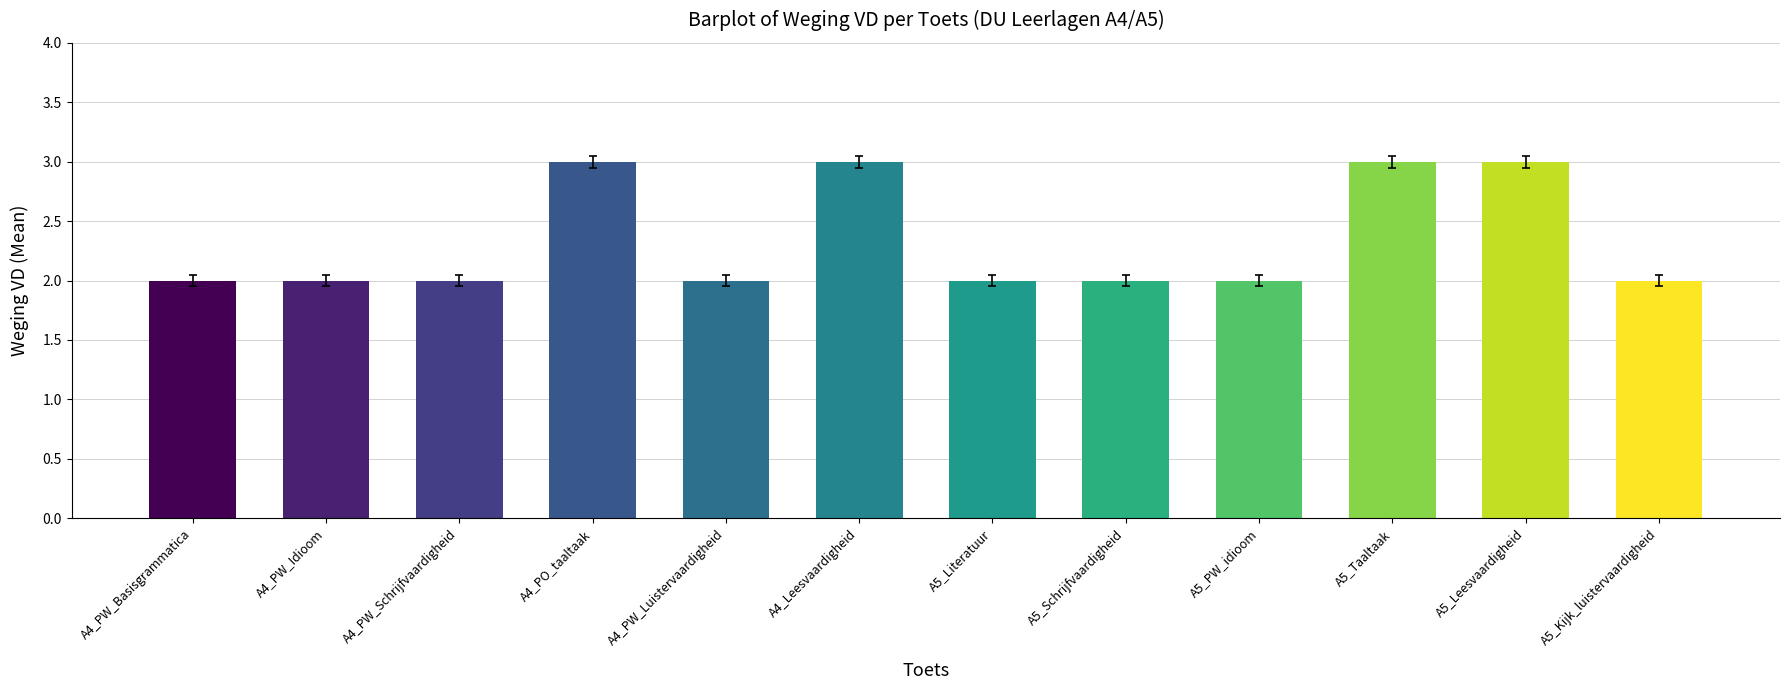

What is the greatest value displayed?

3